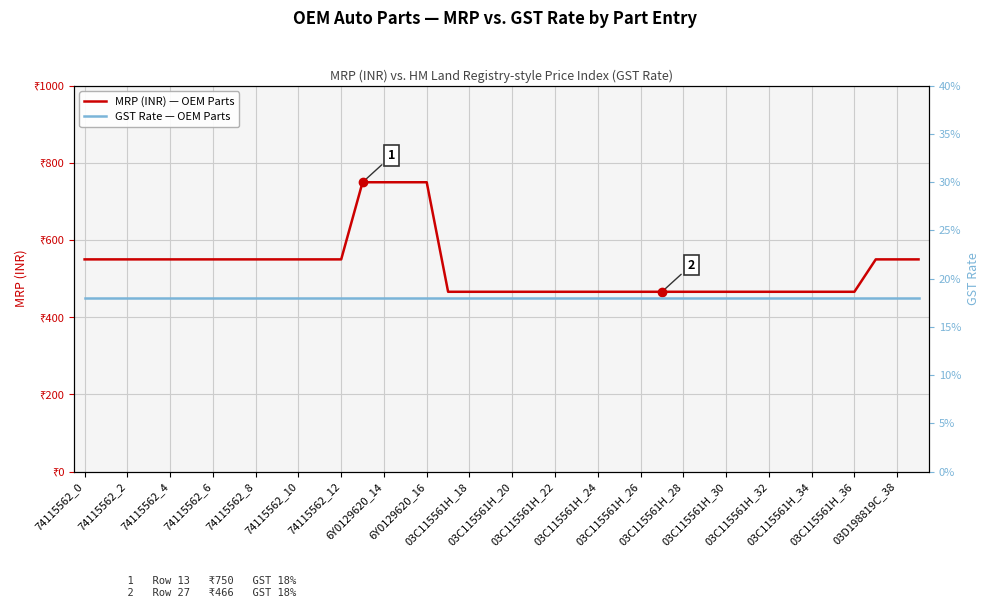

Reading left to right, extract all data points from this chart.

MRP (INR) — OEM Parts: 550.0	550.0	550.0	550.0	550.0	550.0	550.0	550.0	550.0	550.0	550.0	550.0	550.0	750.0	750.0	750.0	750.0	466.0	466.0	466.0	466.0	466.0	466.0	466.0	466.0	466.0	466.0	466.0	466.0	466.0	466.0	466.0	466.0	466.0	466.0	466.0	466.0	550.0	550.0	550.0
GST Rate — OEM Parts: 0.2	0.2	0.2	0.2	0.2	0.2	0.2	0.2	0.2	0.2	0.2	0.2	0.2	0.2	0.2	0.2	0.2	0.2	0.2	0.2	0.2	0.2	0.2	0.2	0.2	0.2	0.2	0.2	0.2	0.2	0.2	0.2	0.2	0.2	0.2	0.2	0.2	0.2	0.2	0.2